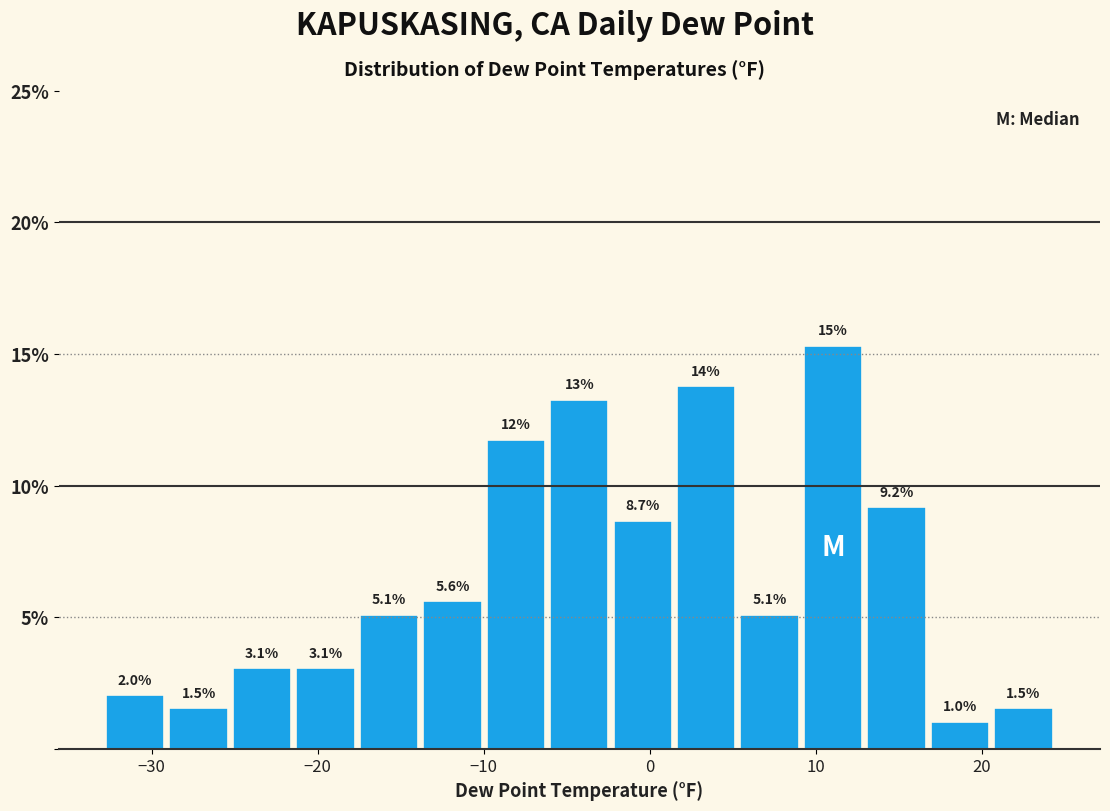

Read against the x-axis, roughly where is the centre of the tallest bar?

11